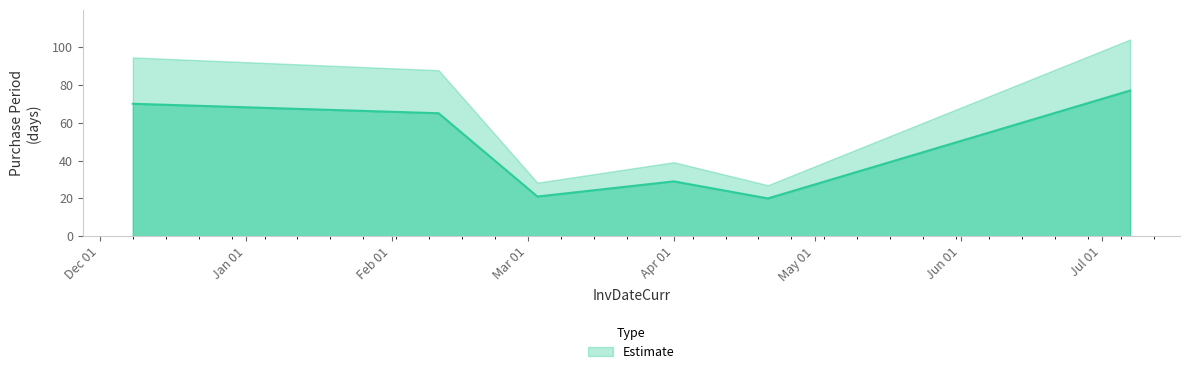

The chart shows a value of 33 at 2016-03-03. True or false?

False